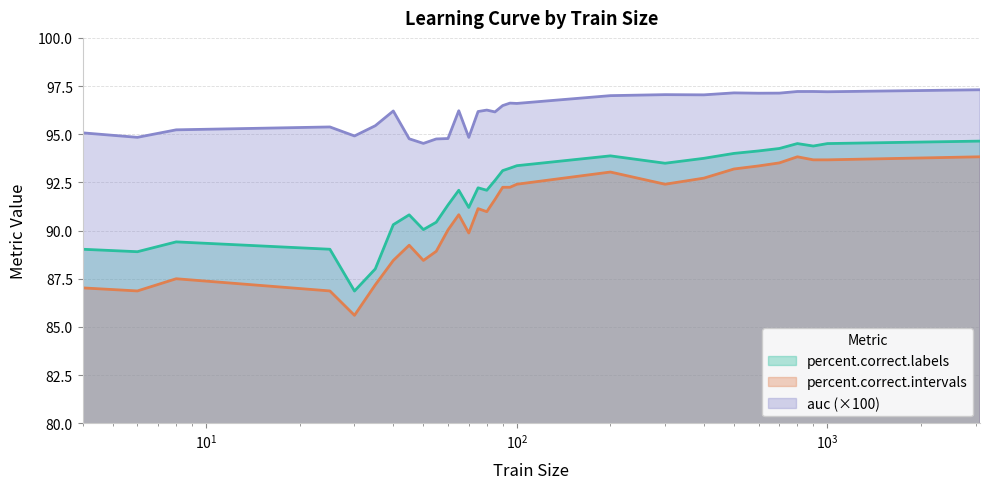

Rank the series by their average value, from highest to lowest.

auc (×100), percent.correct.labels, percent.correct.intervals